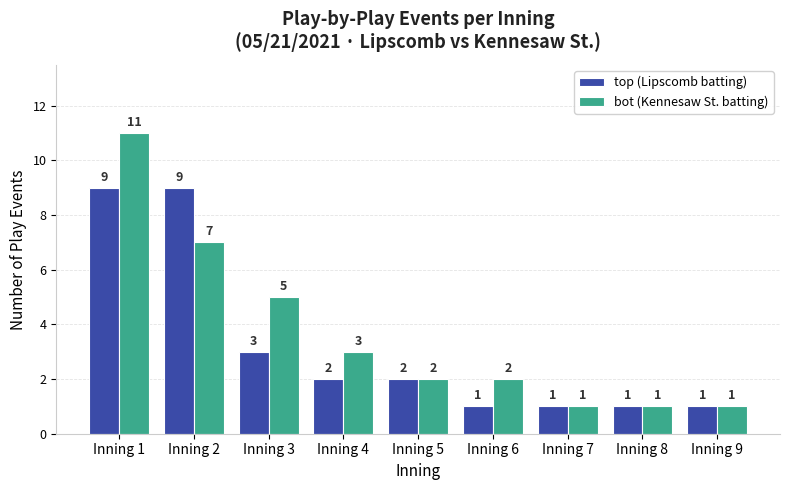

Is it true that top (Lipscomb batting) equals 1 at Inning 7?

True